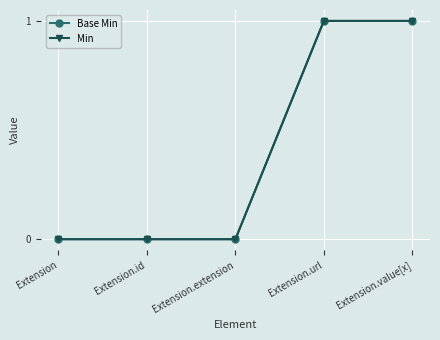

Does the chart have visible grid lines?

Yes